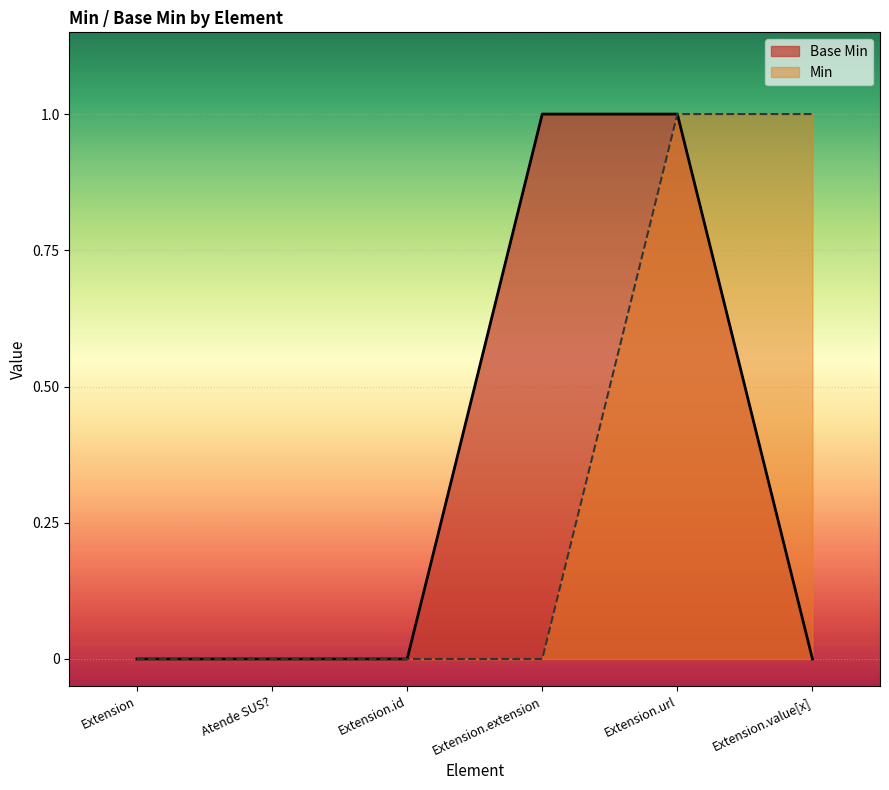

The chart shows a value of 0 at Extension.value[x]. True or false?

True